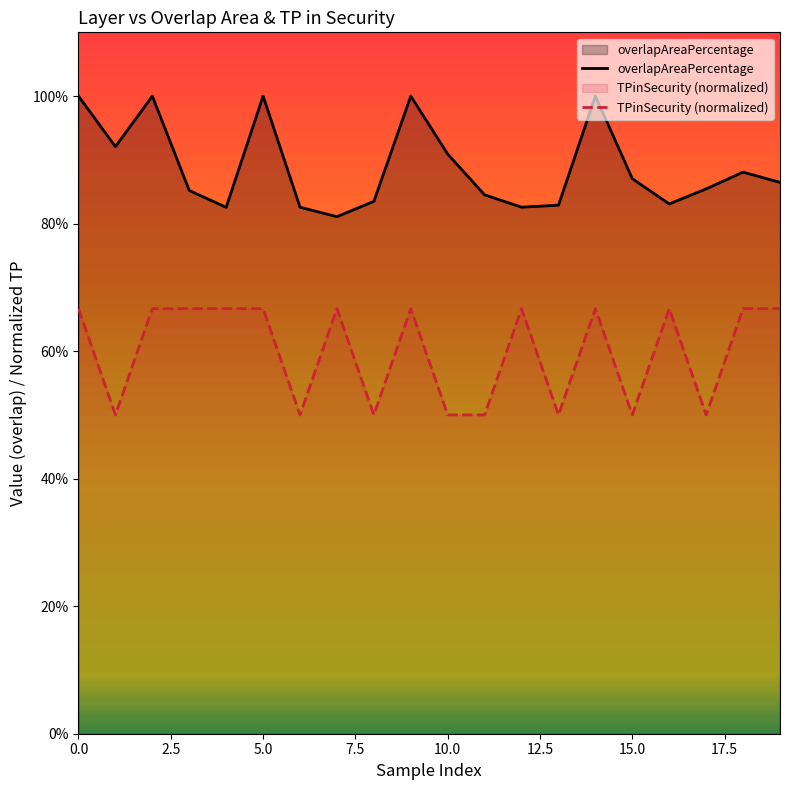

In TPinSecurity (normalized), how many points are higher than both neighbors (excluding endpoints)?

5